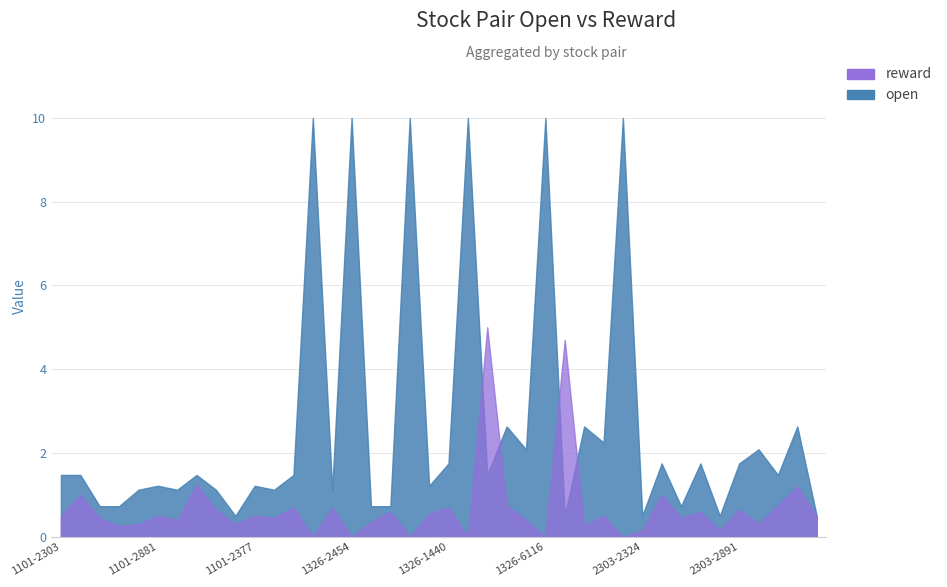

Reading right to left, extract all data points from this chart.

reward: 2303-2376=0.5	2303-2344=1.2	2303-2313=0.8	2303-2892=0.3	2303-2891=0.7	2303-2890=0.1	2303-2886=0.6	2303-2880=0.5	2303-2454=1.0	2303-2324=0.1	2303-2308=0.0	1216-2603=0.5	1216-1504=0.2	1326-9910=4.7	1326-6116=0.0	1326-3702=0.4	1326-2603=0.8	1326-2379=5.0	1326-2023=0.0	1326-1440=0.7	1326-2891=0.6	1326-2890=0.0	1326-2880=0.6	1326-2823=0.3	1326-2454=0.0	1326-2308=0.7	1326-2303=0.0	1402-2449=0.7	1101-5871=0.5	1101-2377=0.5	1101-2313=0.3	1101-1440=0.7	1101-3045=1.2	1101-2891=0.4	1101-2881=0.5	1101-2880=0.3	1101-2454=0.2	1101-2324=0.5	1101-2308=1.0	1101-2303=0.5
open: 2303-2376=0.5	2303-2344=2.6	2303-2313=1.5	2303-2892=2.1	2303-2891=1.7	2303-2890=0.5	2303-2886=1.7	2303-2880=0.7	2303-2454=1.7	2303-2324=0.5	2303-2308=100.0	1216-2603=2.2	1216-1504=2.6	1326-9910=0.5	1326-6116=100.0	1326-3702=2.1	1326-2603=2.6	1326-2379=1.5	1326-2023=100.0	1326-1440=1.7	1326-2891=1.2	1326-2890=100.0	1326-2880=0.7	1326-2823=0.7	1326-2454=100.0	1326-2308=1.1	1326-2303=100.0	1402-2449=1.5	1101-5871=1.1	1101-2377=1.2	1101-2313=0.5	1101-1440=1.1	1101-3045=1.5	1101-2891=1.1	1101-2881=1.2	1101-2880=1.1	1101-2454=0.7	1101-2324=0.7	1101-2308=1.5	1101-2303=1.5